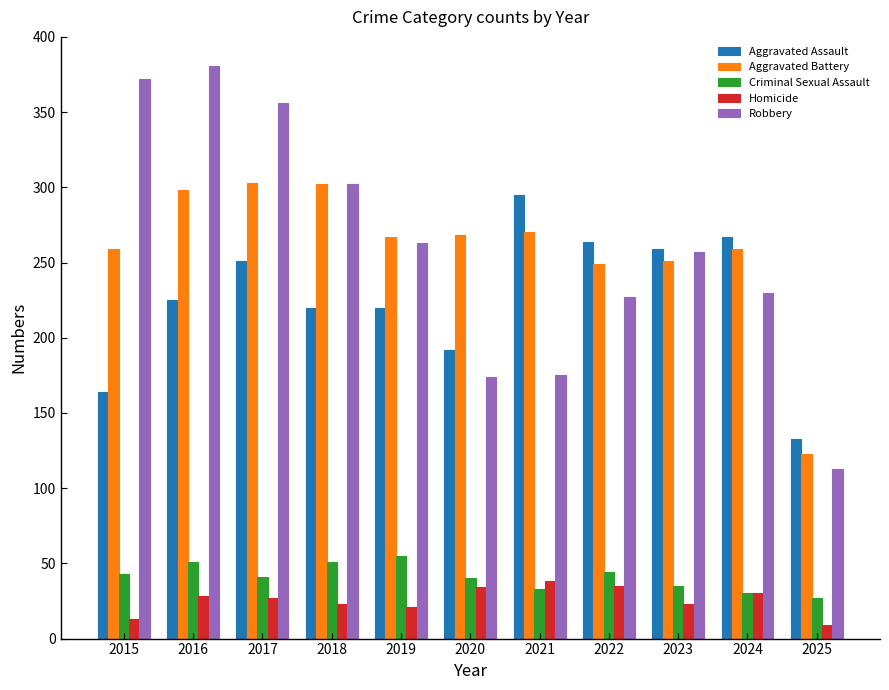

How many values in the Homicide series are below 27?

5